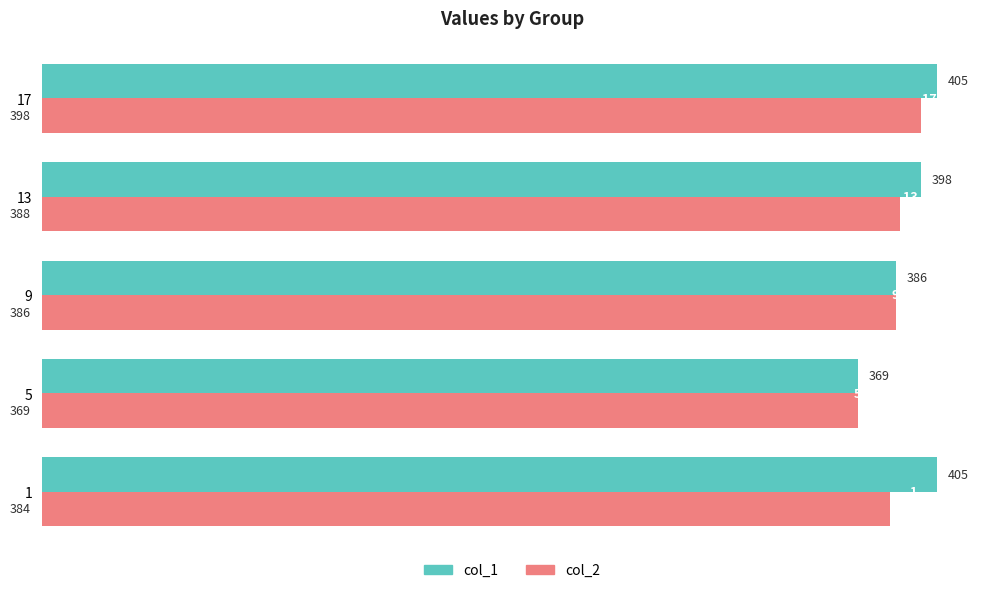

Which series has the largest range (max minus min)?

col_1